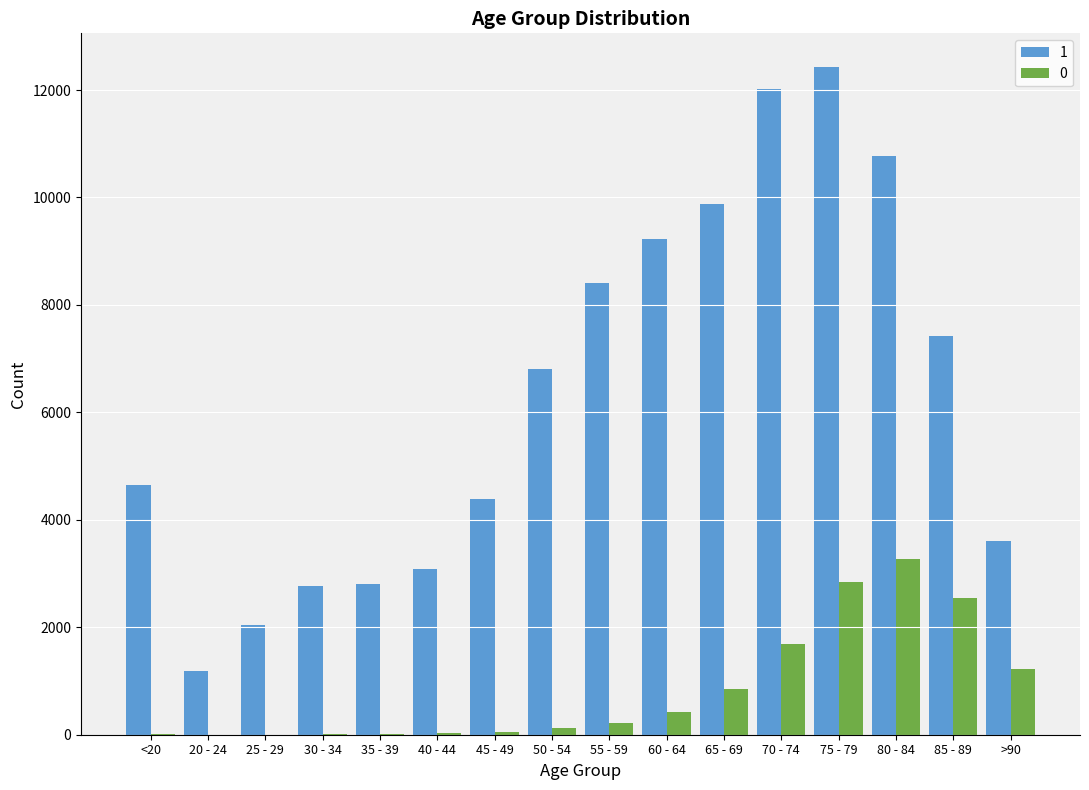

What is the greatest value displayed?

12434